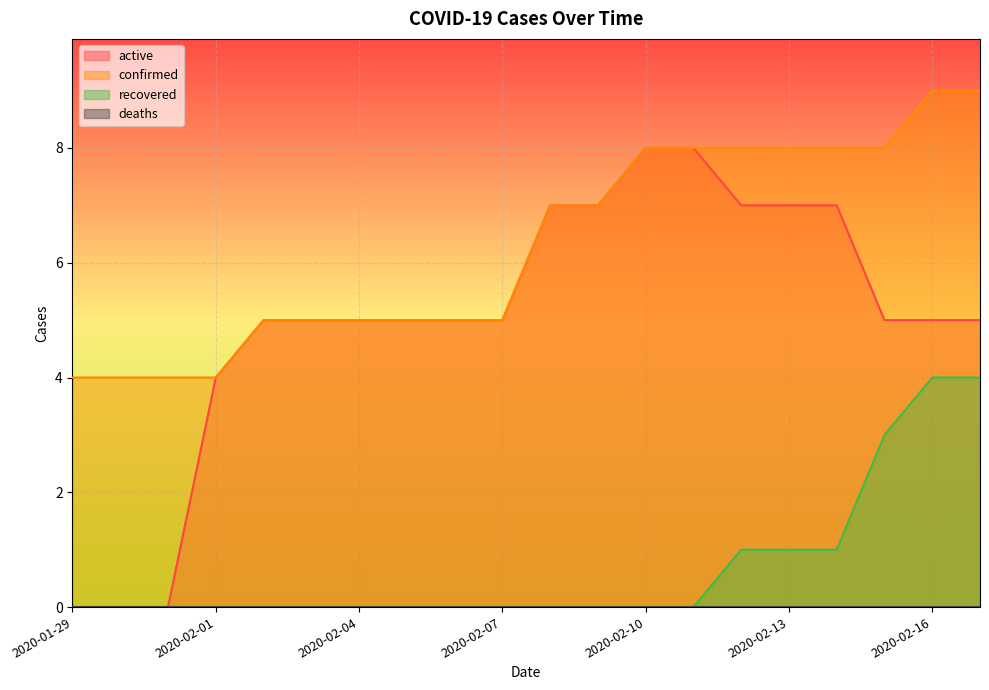

Is the value of recovered at 2020-02-11 greater than the value of active at 2020-01-31?

No